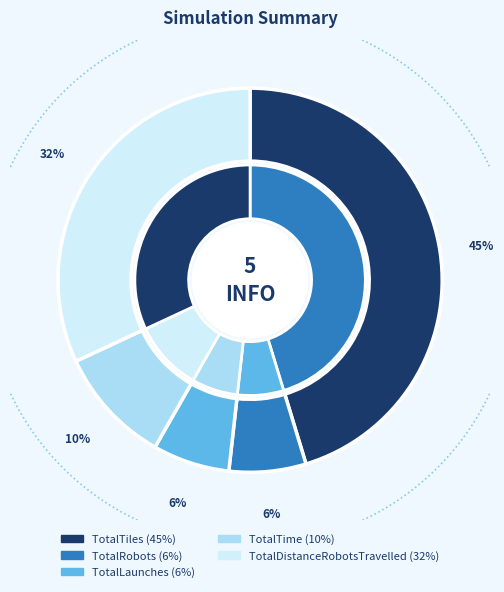

The TotalTime slice represents 10% of the pie. True or false?

True